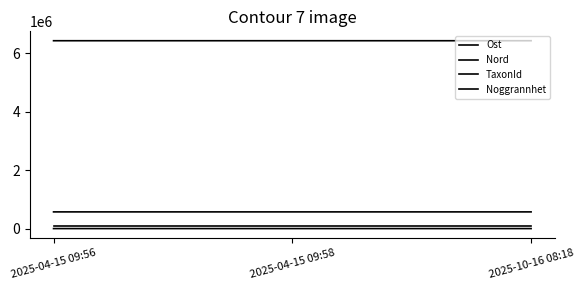

True or false: TaxonId has a value of 58784 at 2025-10-16 08:18.

False